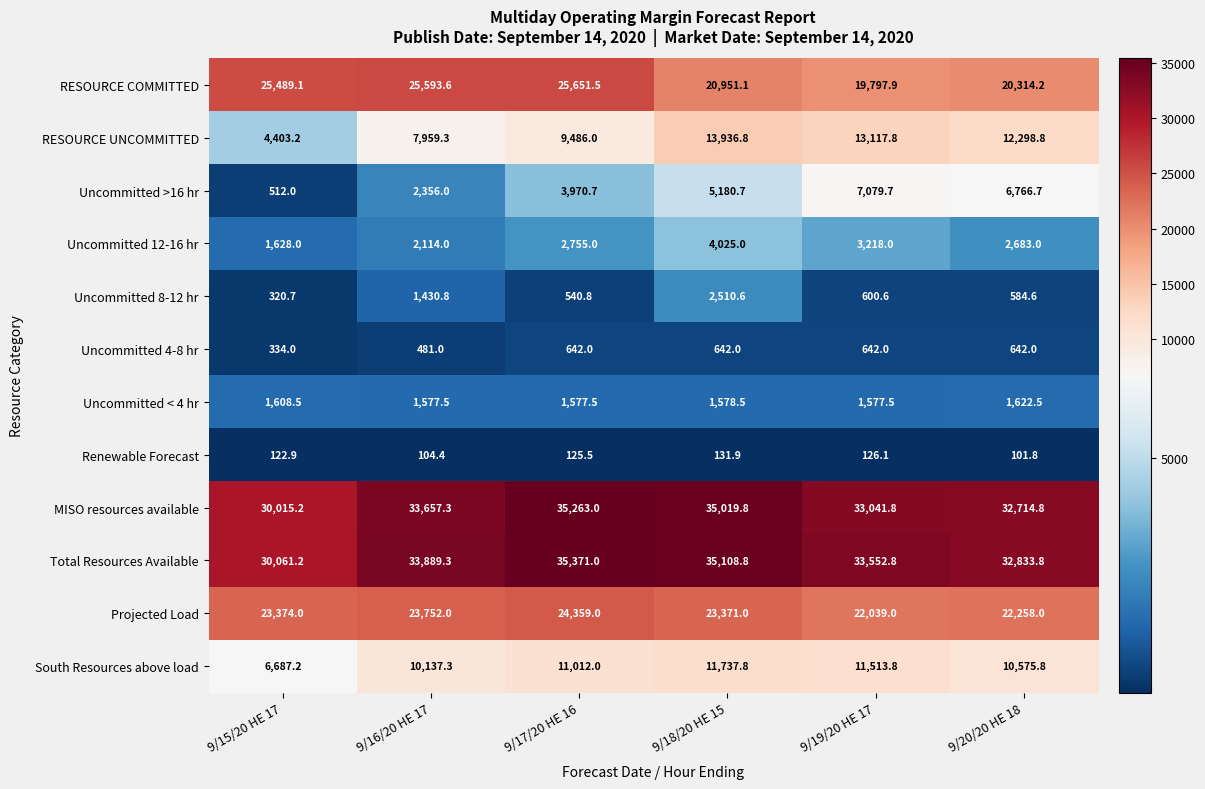

What is the maximum value shown in the chart?

35371.0